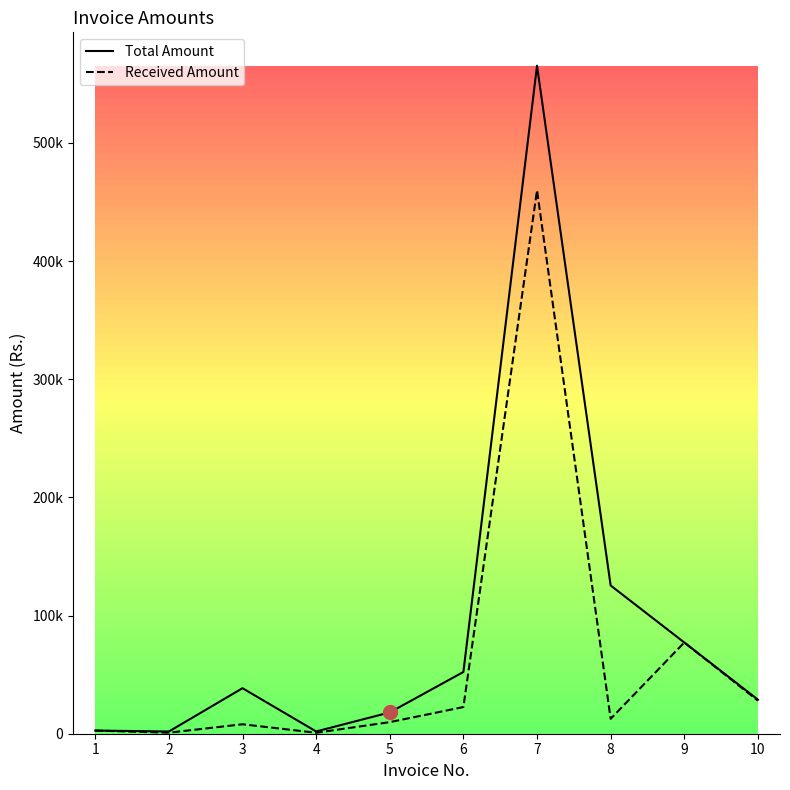

At how many categories does at least one series exceed 77793?

2